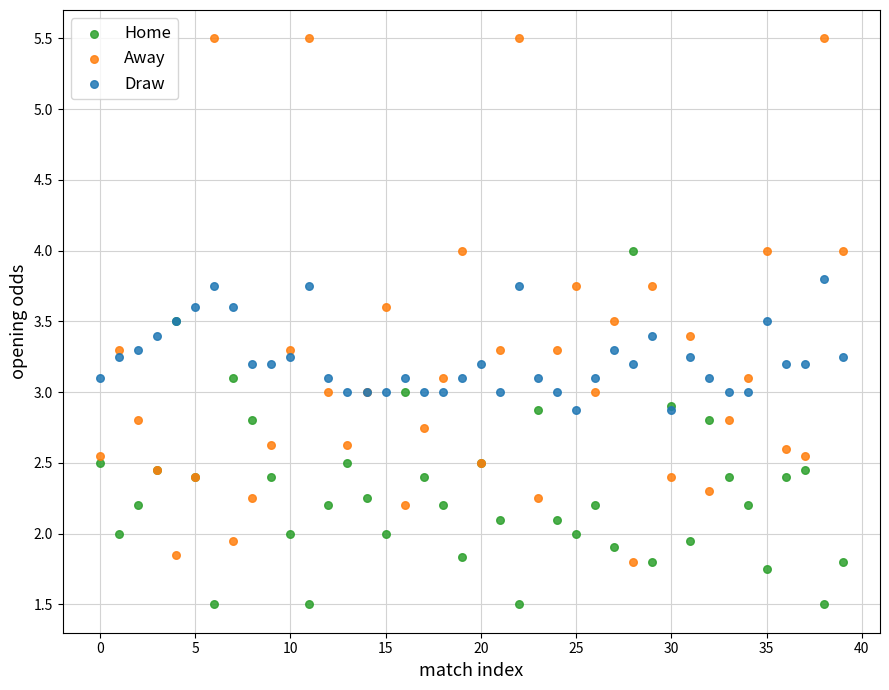

Which series contains the highest Y value?

Away